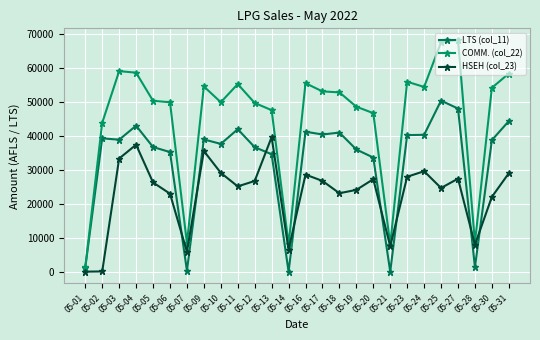

What is the difference between the maximum and minimum values in the LTS (col_11) series?

50414.0